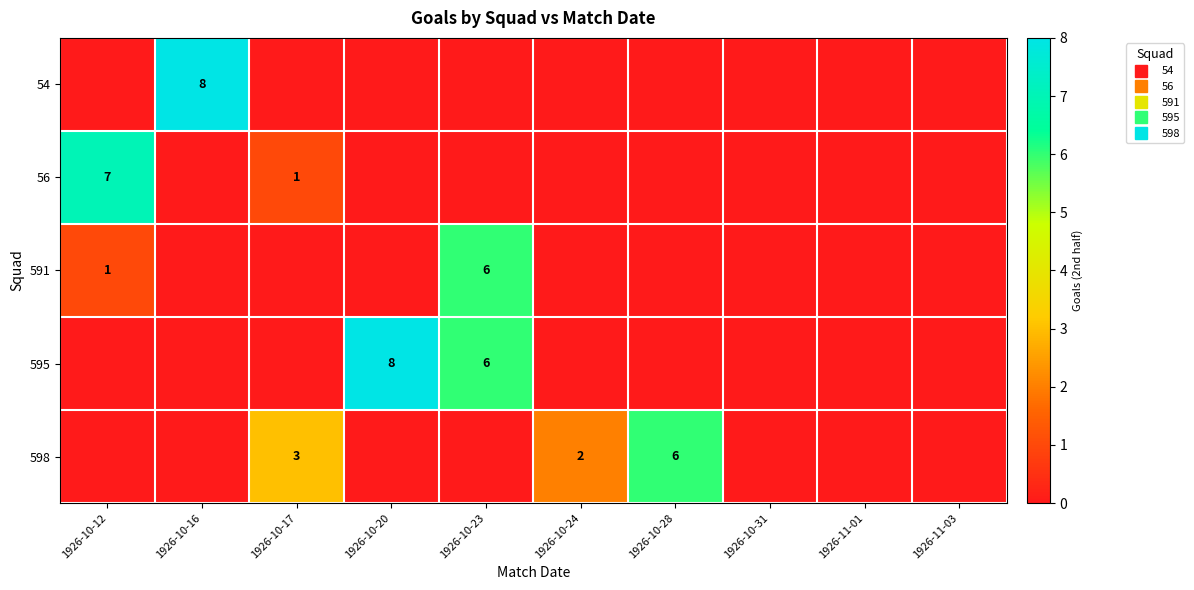

What is the average value of the 54 series?

1